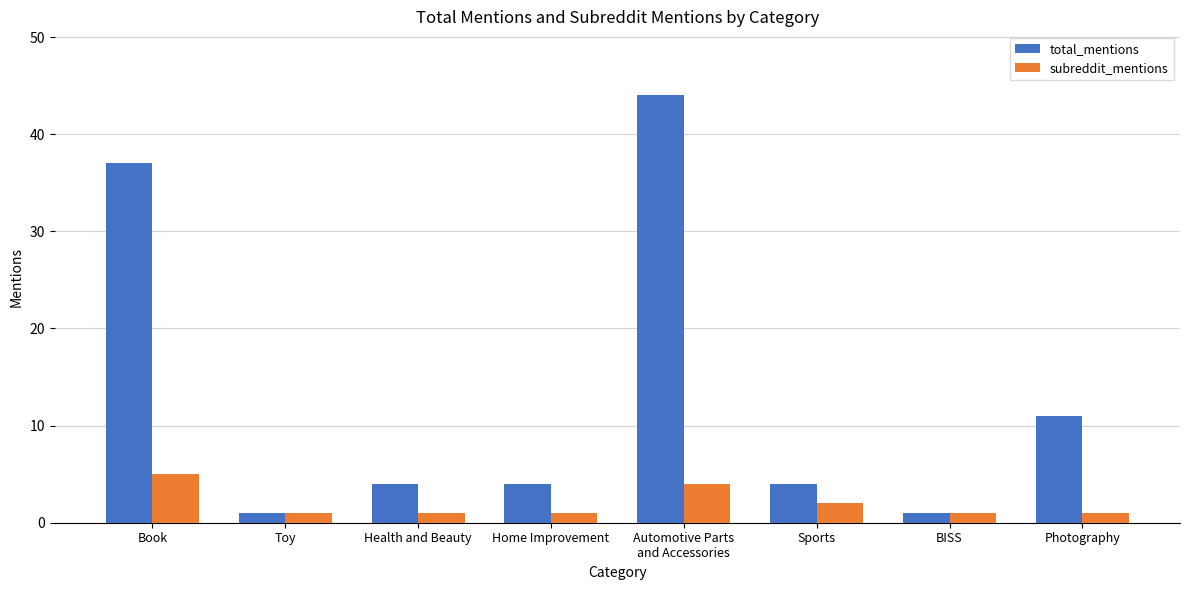

Does the chart contain any negative values?

No